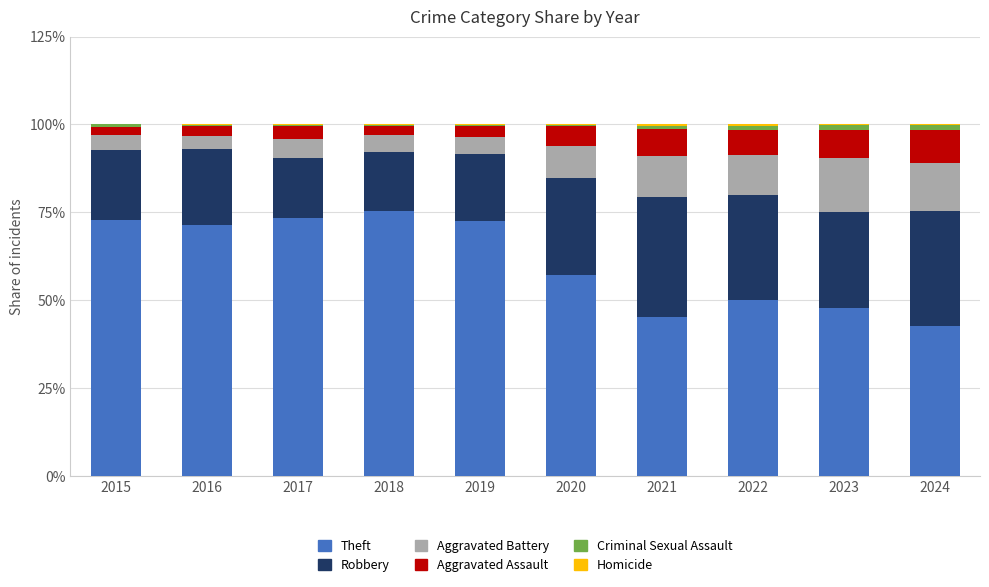

Is it true that Theft equals 14.2 at 2020?

False